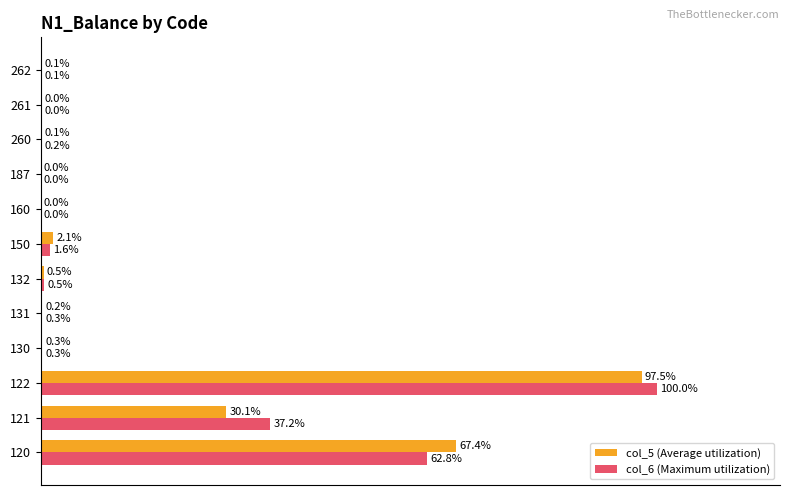

Which series has the largest total across all categories?

col_6 (Maximum utilization)